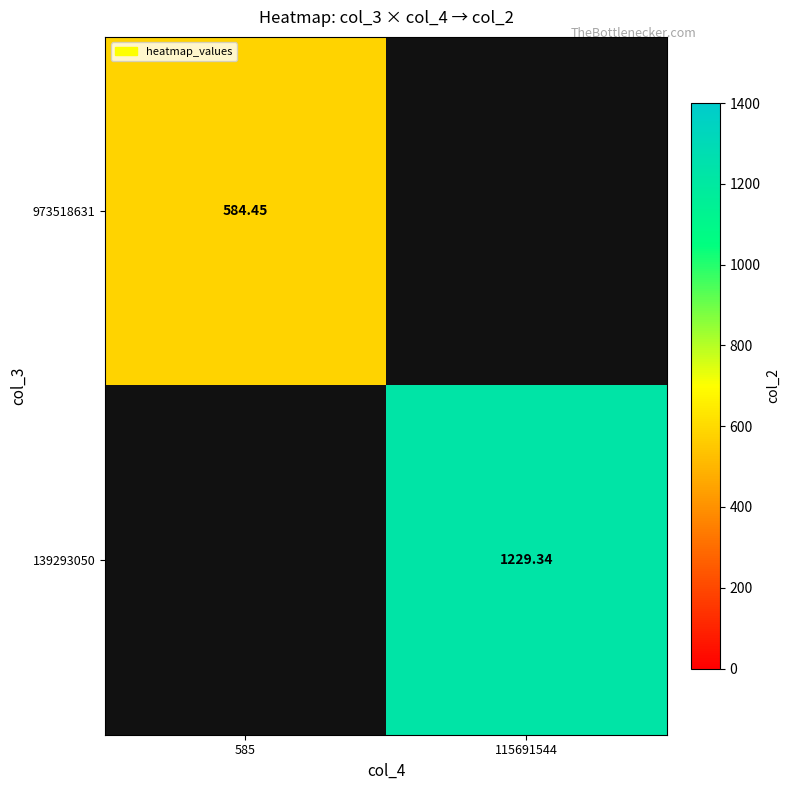

Is the value of 139293050 at 115691544 greater than the value of 973518631 at 585?

Yes